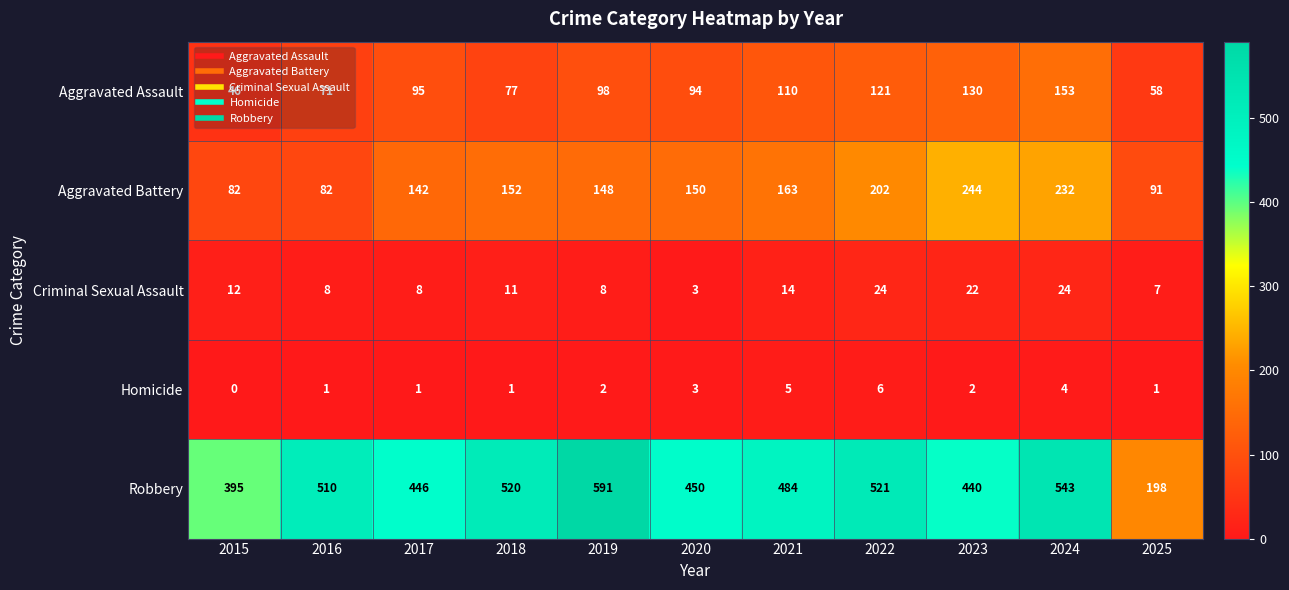

Count the Homicide values in the range 1 to 4.

8